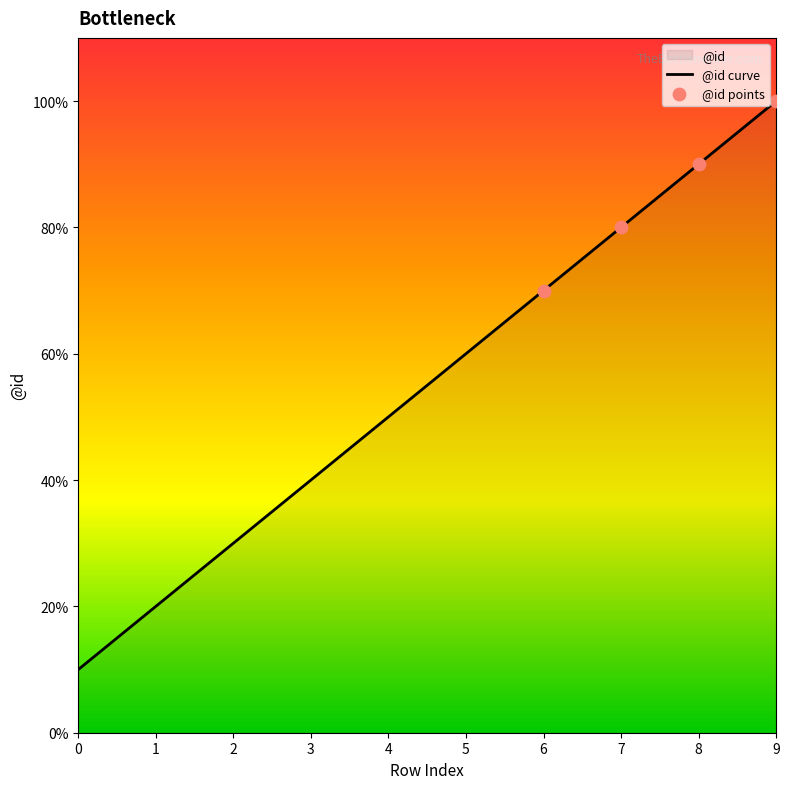

What is the ratio of the value at 5 to the value at 0?

6.0